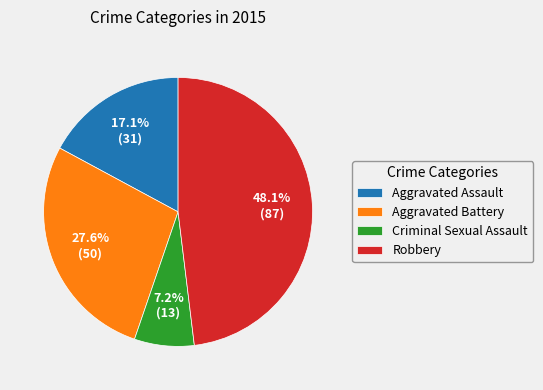

Approximately how many times larger is the value at Aggravated Assault compared to Robbery?

0.4